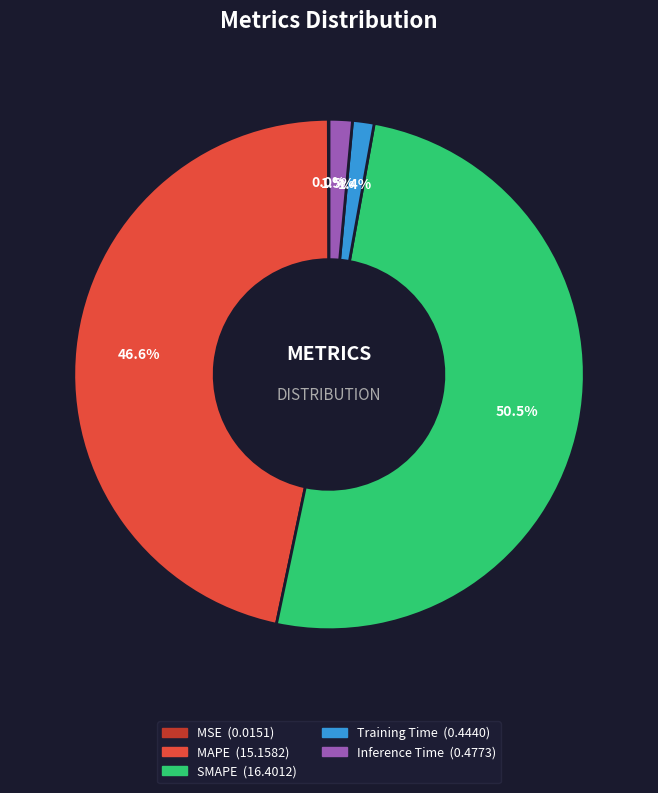

Combined, what portion of the pie is Training Time and MAPE?

48.0%